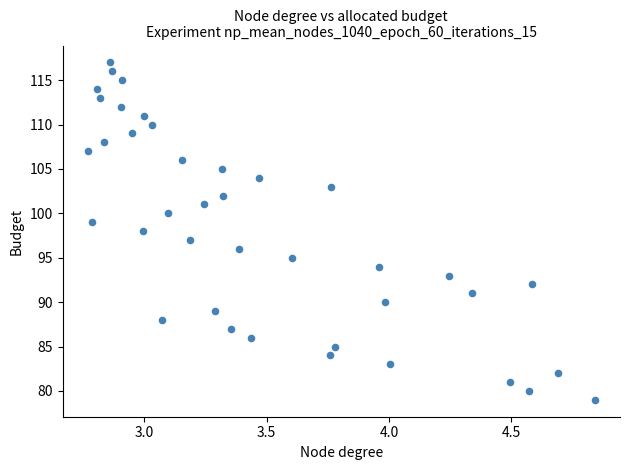

What is the range of Y values (max minus min)?

38